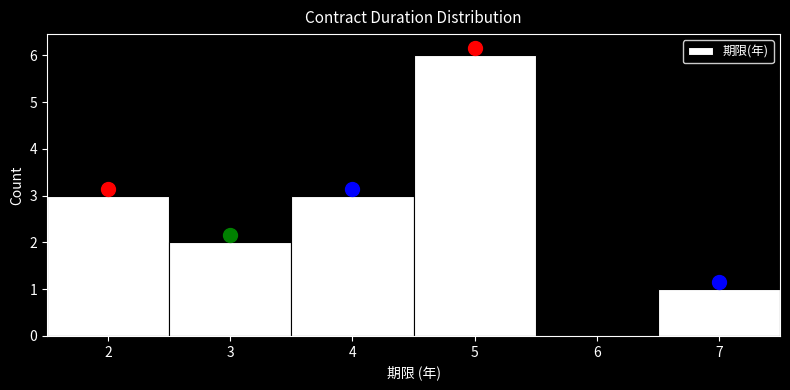

Over which range of the x-axis is the bar tallest?

4.5 to 5.5